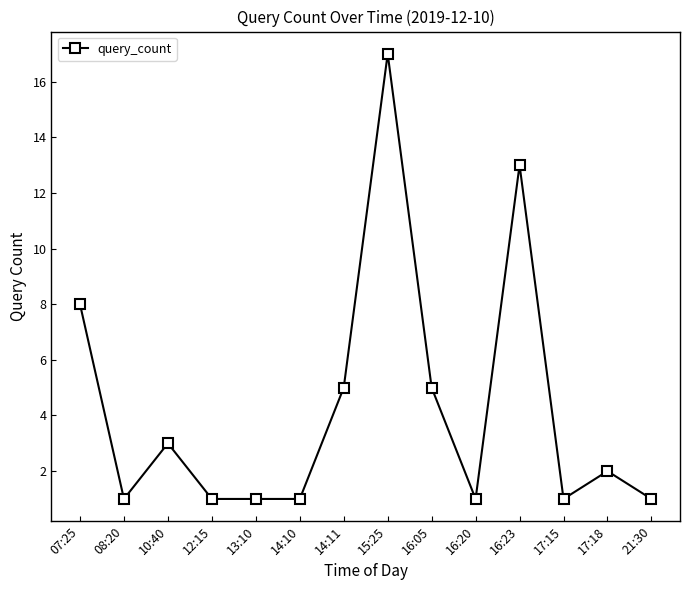

What is the greatest value displayed?

17